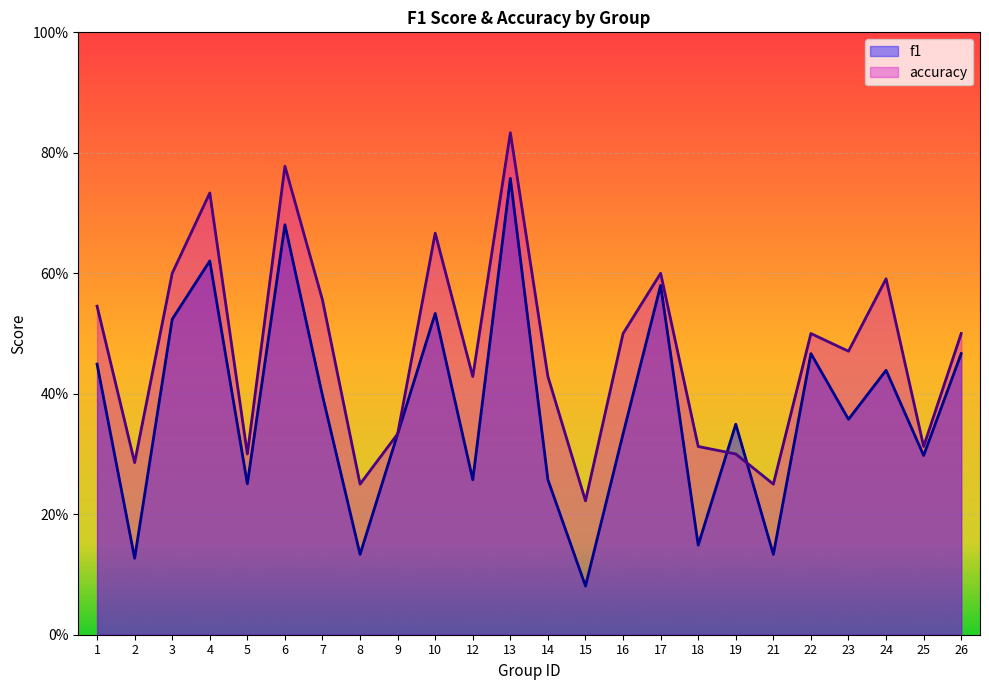

What are all the series names shown in the legend?

f1, accuracy